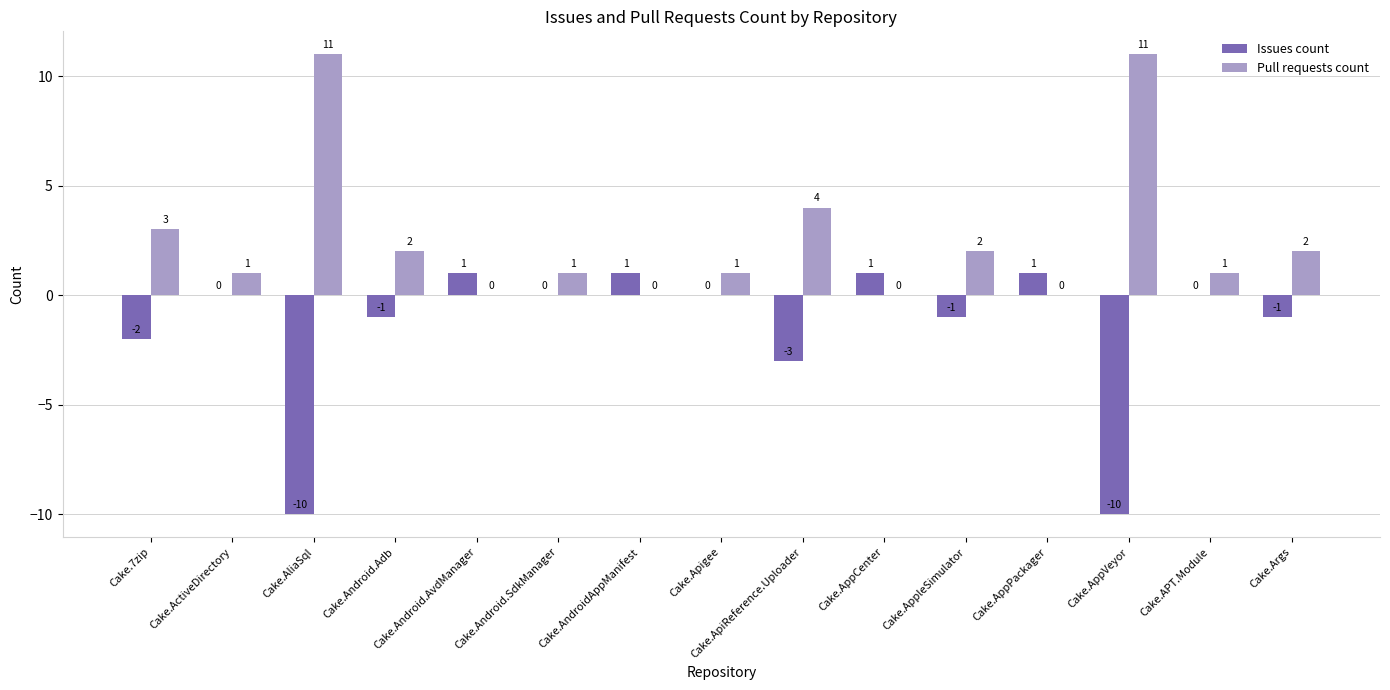

How many values in Pull requests count are above zero?

11